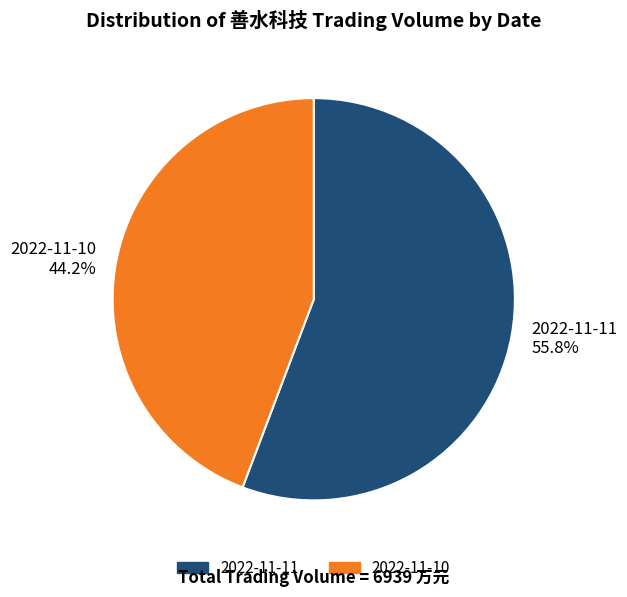

Count the number of slices in the pie.

2